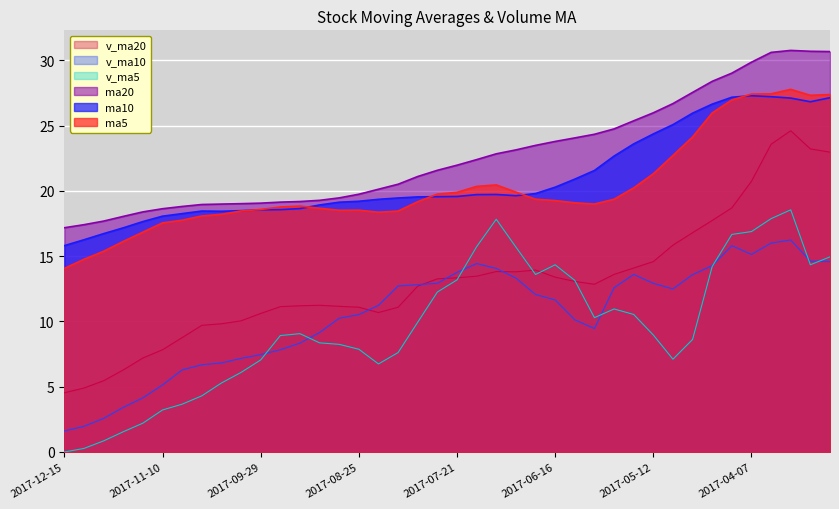

Between 2017-06-09 and 2017-04-28, which is larger?

2017-04-28